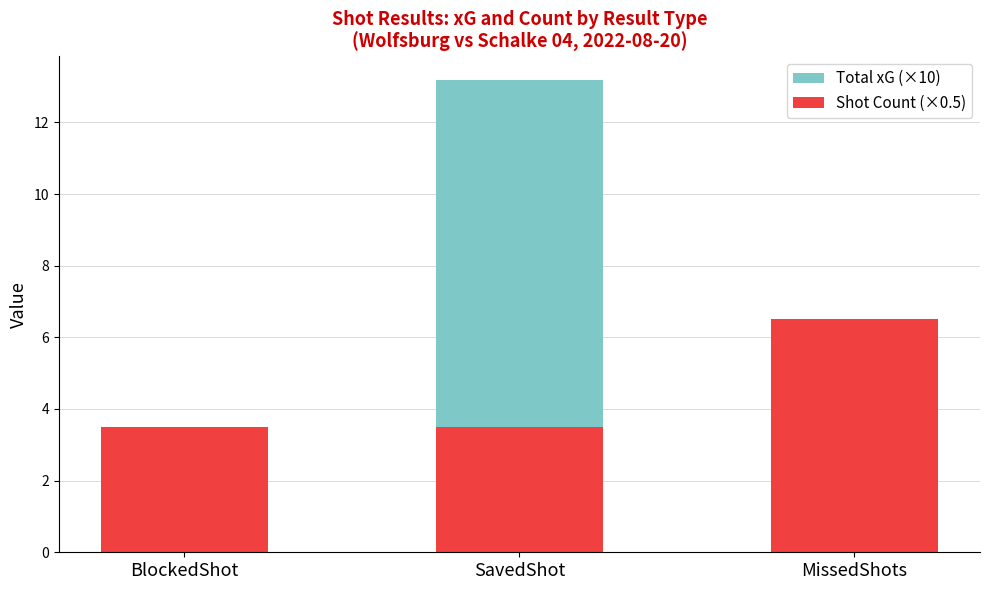

List the series in order of their peak value, lowest first.

Shot Count (×0.5), Total xG (×10)